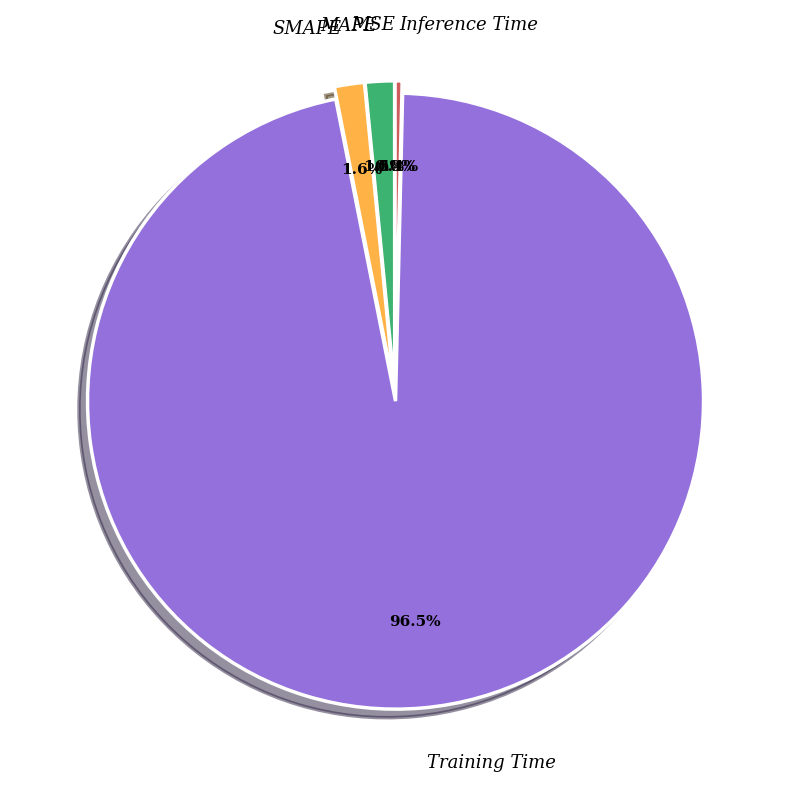

Which category has the biggest portion of the pie?

Training Time